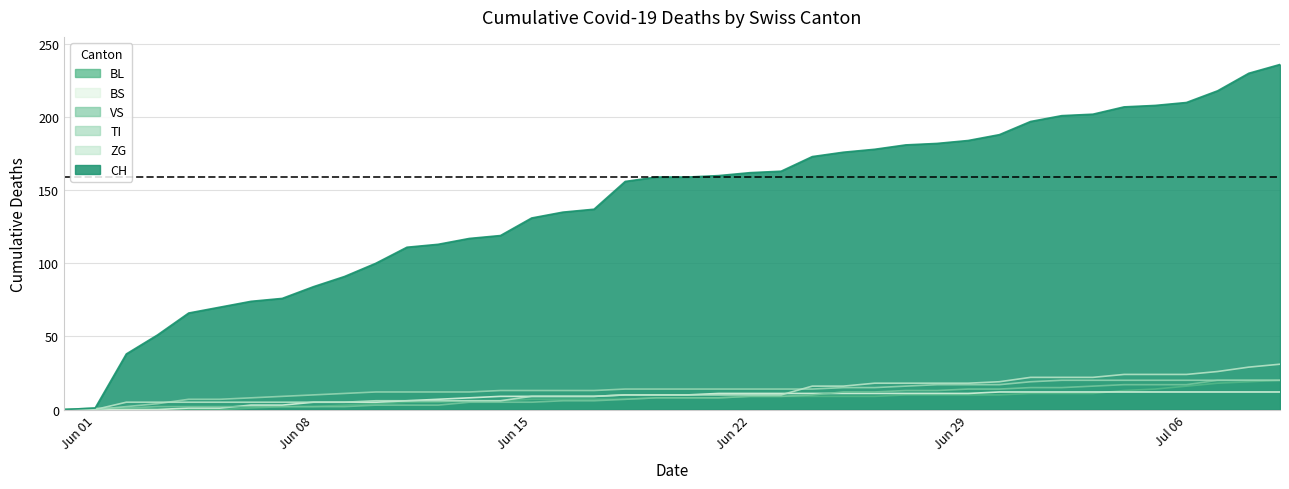

True or false: BS and TI cross at least once.

False